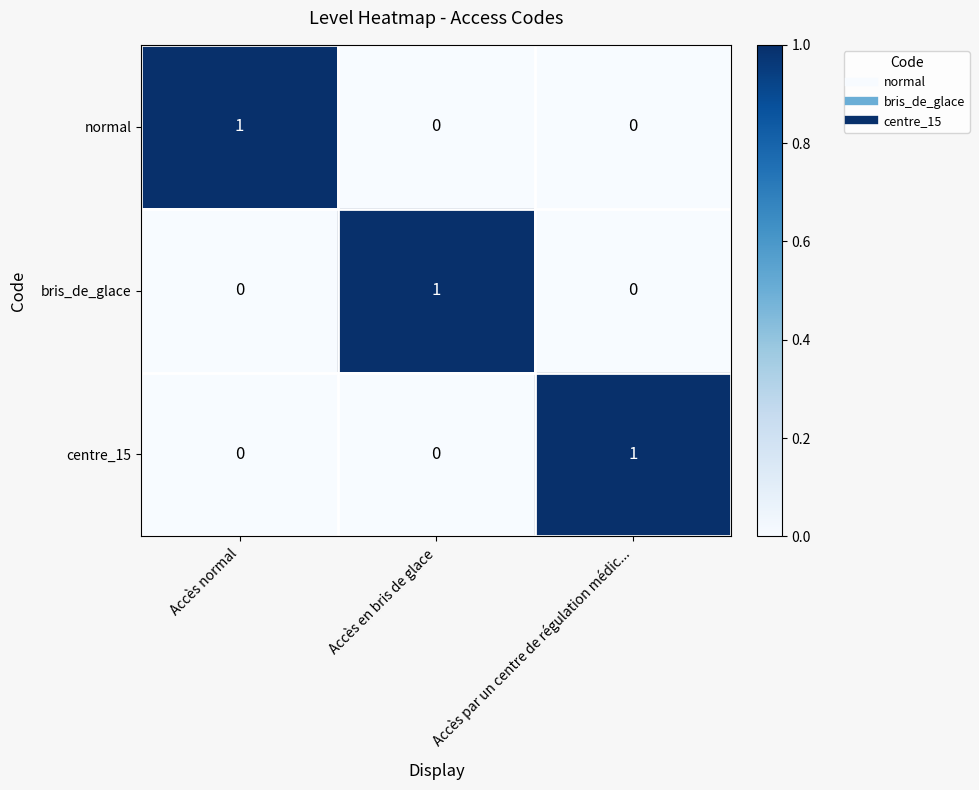

Reading right to left, what are all the values shown in this chart?

normal: 0	0	1
bris_de_glace: 0	1	0
centre_15: 1	0	0